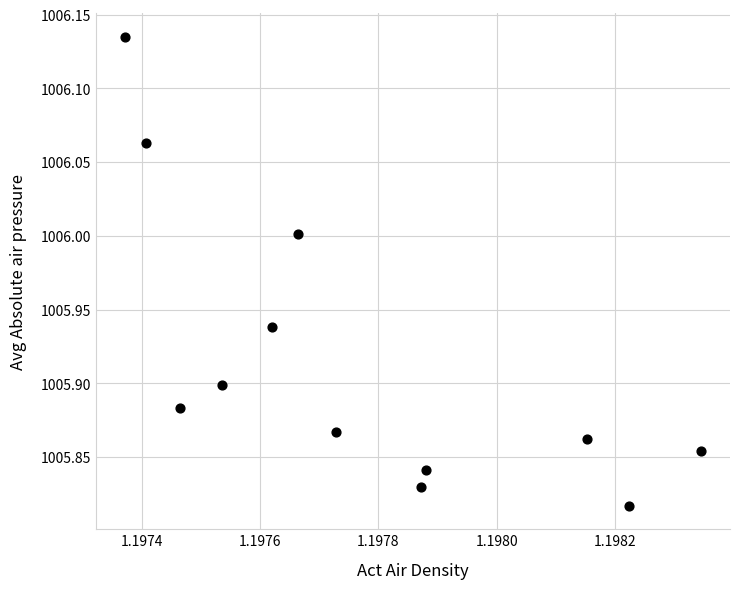

What is the range of Y values (max minus min)?

0.3